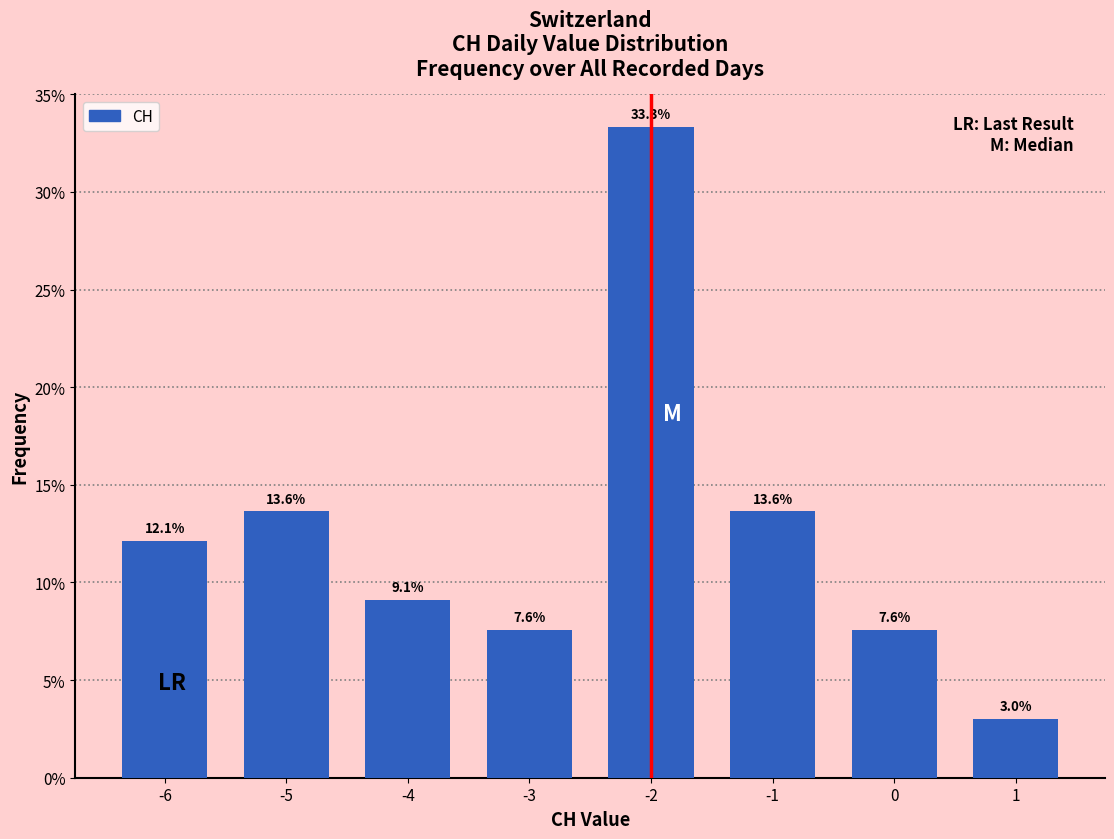

Reading right to left, extract all data points from this chart.

3.0	7.6	13.6	33.3	7.6	9.1	13.6	12.1